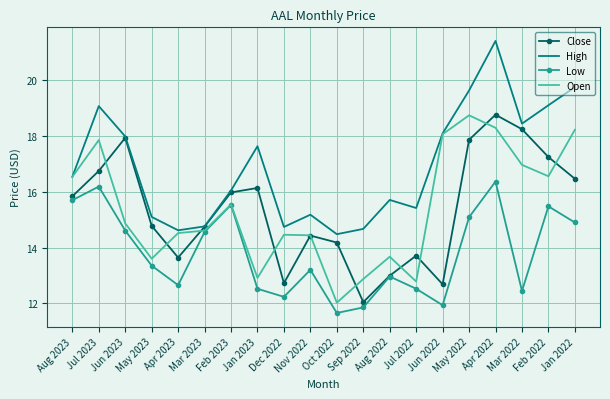

True or false: Close has more than 1 points higher than both neighbors.

True